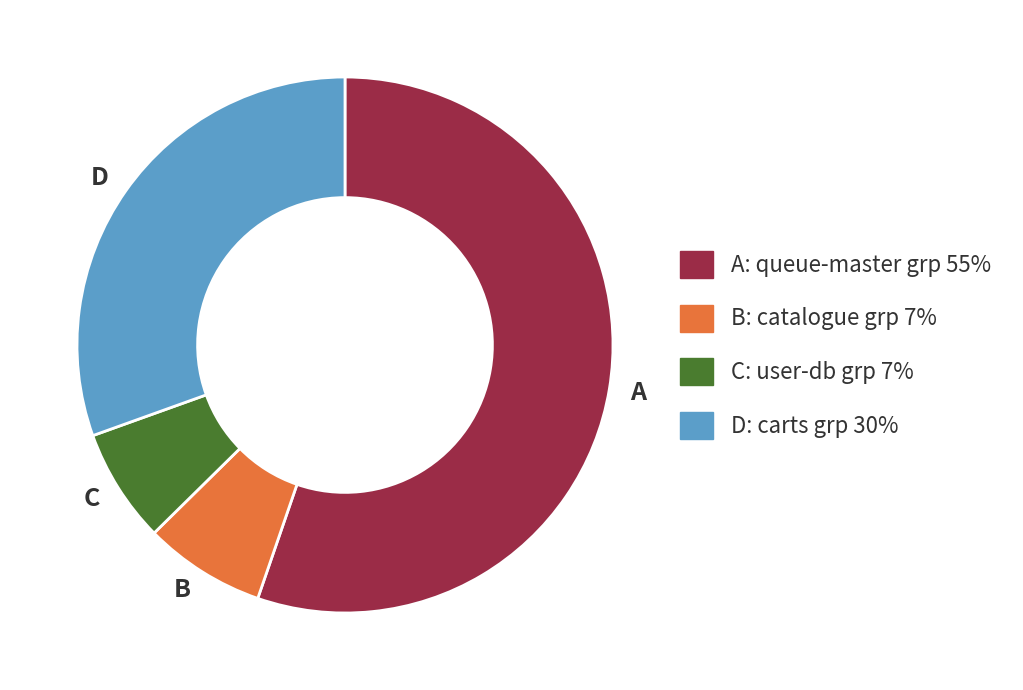

True or false: B accounts for 7% of the total.

True